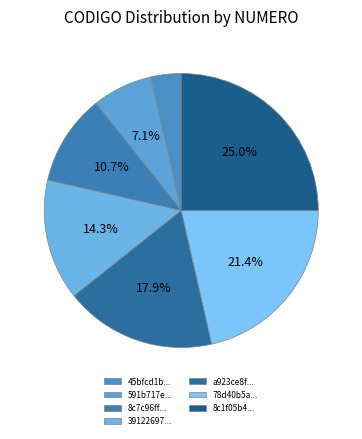

Which slice is the smallest?

45bfcd1b...